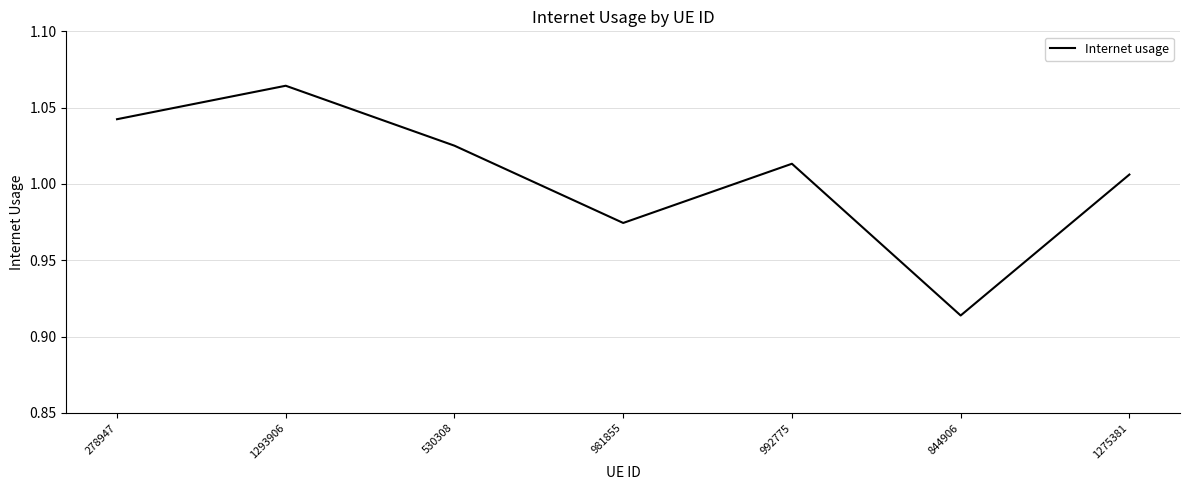

List the labels in order of value, smallest first.

844906, 981855, 1275381, 992775, 530308, 278947, 1293906